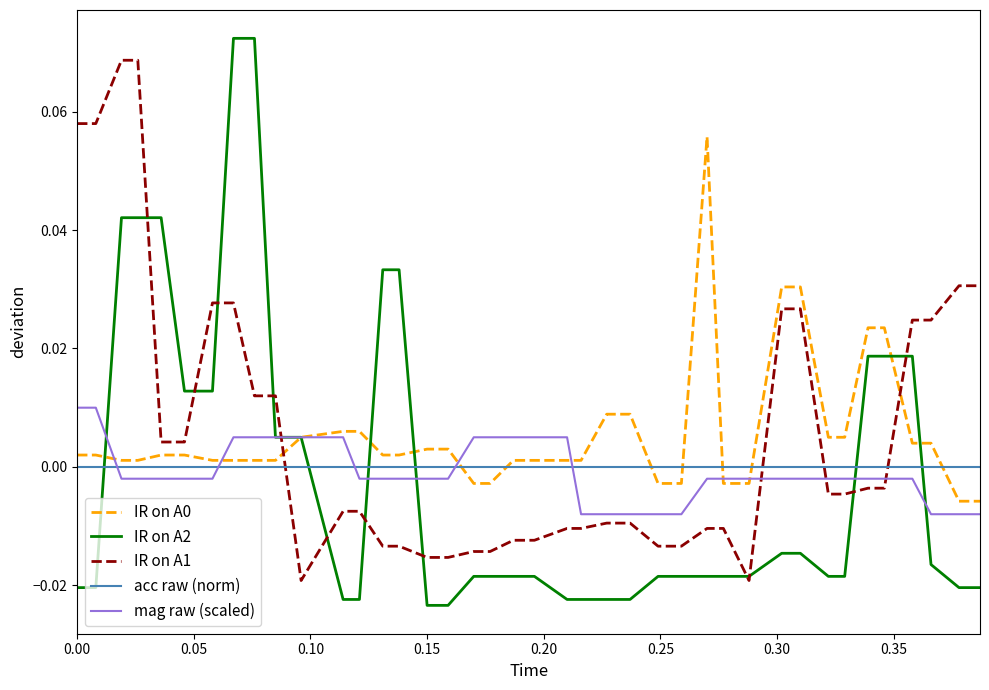

Which series has the largest range (max minus min)?

IR on A2